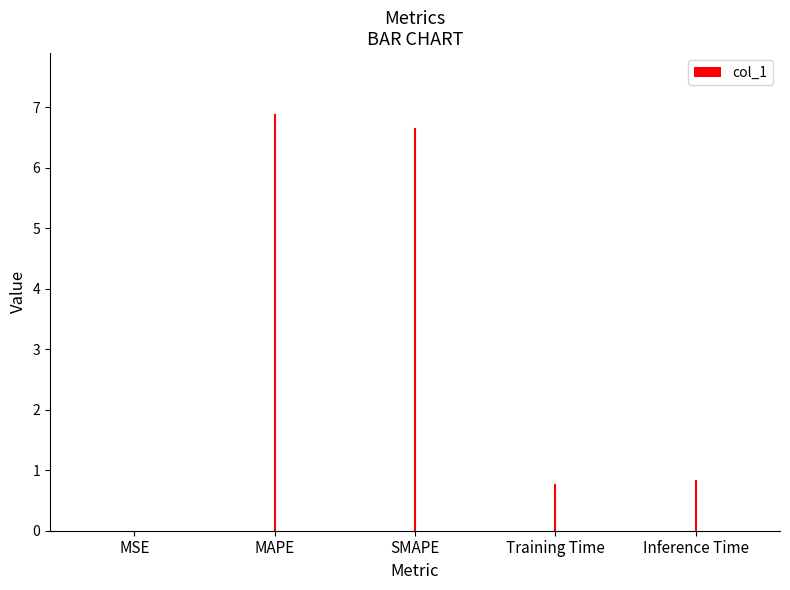

Reading left to right, transcribe all the data shown in this chart.

MSE=0.0	MAPE=6.9	SMAPE=6.6	Training Time=0.8	Inference Time=0.8